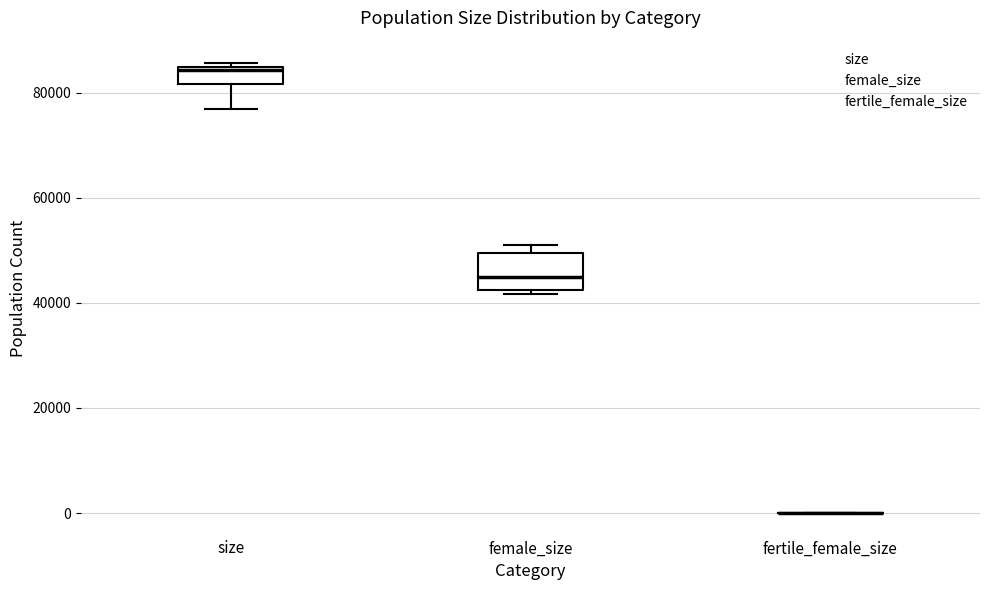

Reading left to right, read every box against the y-axis: the position of its median line, the range the box covers, and the ends of its whiskers. The values are not printed on the chart, so give them approximately, as read against the axis.

size: median 84000 (just below the box's upper edge), box 82000 to 84000, whiskers 76000 to 86000
female_size: median 44000, box 42000 to 50000, whiskers 42000 (just below the box's lower edge) to 50000 (just above the box's upper edge)
fertile_female_size: box collapsed to a line at 0, whiskers 0 to 0